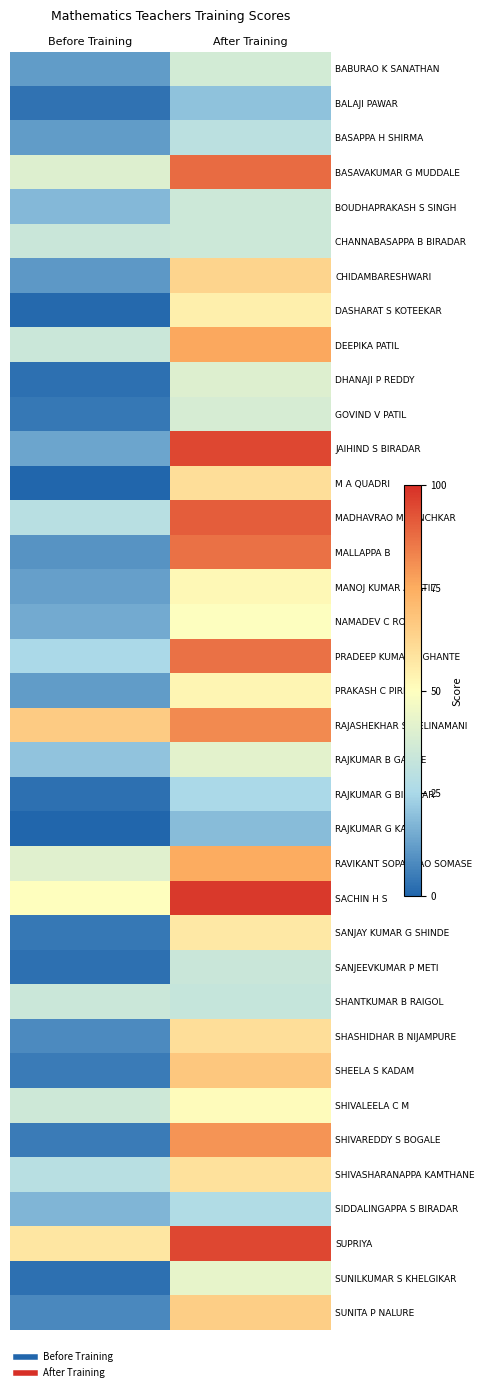

Rank the series at After Training from highest to lowest value.

SACHIN H S, JAIHIND S BIRADAR, SUPRIYA, MADHAVRAO M LANCHKAR, BASAVAKUMAR G MUDDALE, MALLAPPA B, PRADEEP KUMAR S GHANTE, RAJASHEKHAR S MELINAMANI, SHIVAREDDY S BOGALE, DEEPIKA PATIL, RAVIKANT SOPANRAO SOMASE, SHEELA S KADAM, SUNITA P NALURE, CHIDAMBARESHWARI, M A QUADRI, SHASHIDHAR B NIJAMPURE, SHIVASHARANAPPA KAMTHANE, SANJAY KUMAR G SHINDE, DASHARAT S KOTEEKAR, PRAKASH C PIRPE, MANOJ KUMAR A PATIL, SHIVALEELA C M, NAMADEV C ROBIN, SUNILKUMAR S KHELGIKAR, RAJKUMAR B GADGE, DHANAJI P REDDY, GOVIND V PATIL, BABURAO K SANATHAN, BOUDHAPRAKASH S SINGH, CHANNABASAPPA B BIRADAR, SANJEEVKUMAR P METI, SHANTKUMAR B RAIGOL, BASAPPA H SHIRMA, SIDDALINGAPPA S BIRADAR, RAJKUMAR G BIRADAR, BALAJI PAWAR, RAJKUMAR G KALE